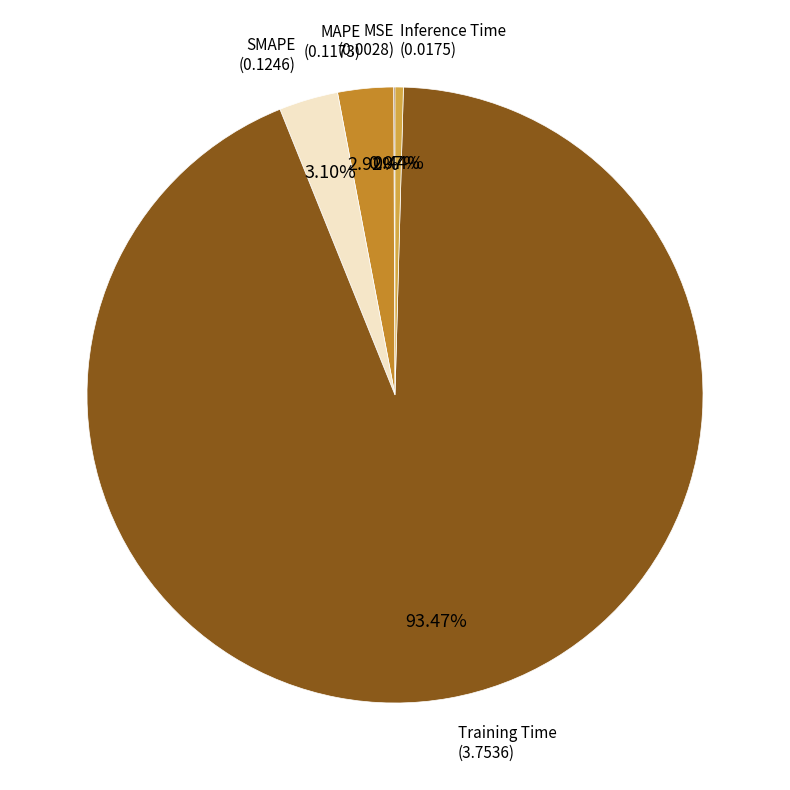

Combined, do SMAPE and MAPE account for over 50%?

No